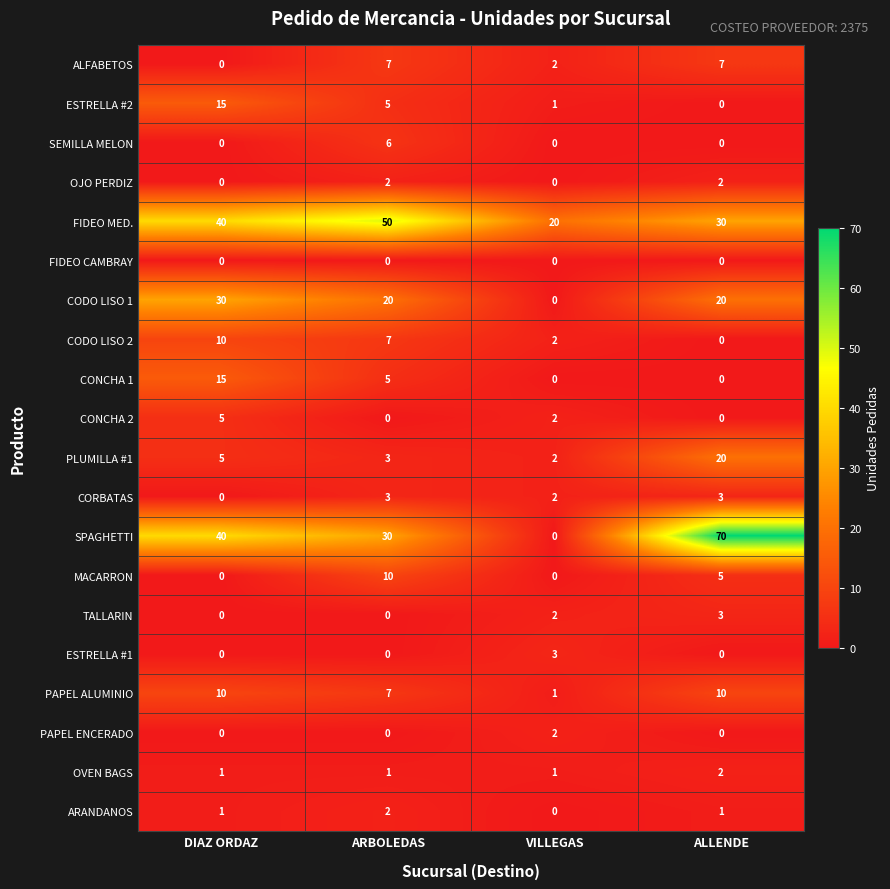

True or false: CODO LISO 2 has a value of 4 at ARBOLEDAS.

False